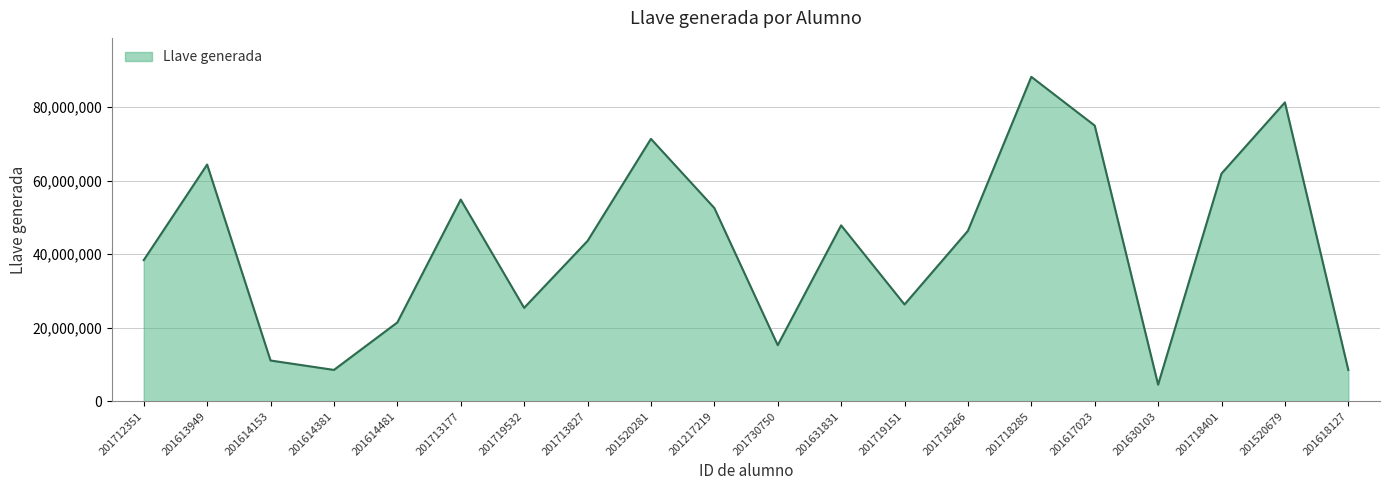

Which category has the highest value across all series?

201718285